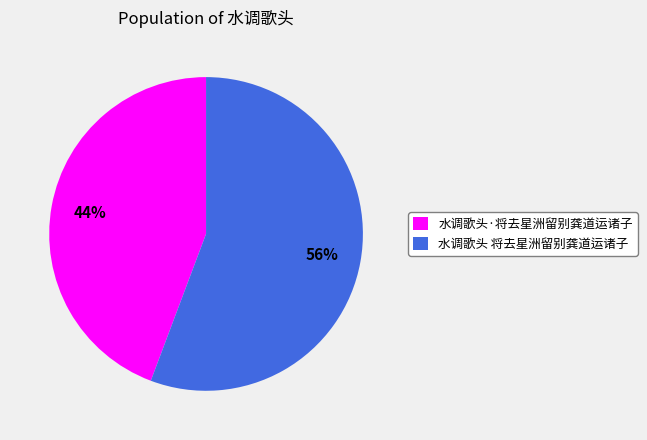

Between 水调歌头 将去星洲留别龚道运诸子 and 水调歌头·将去星洲留别龚道运诸子, which is larger?

水调歌头 将去星洲留别龚道运诸子